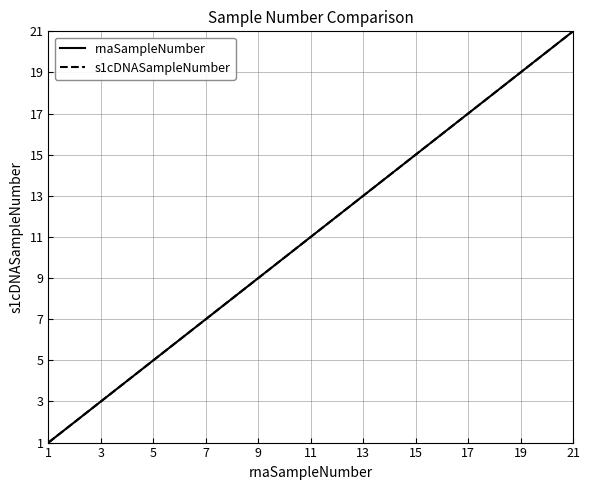

Is this an area chart (filled region under the line)?

No